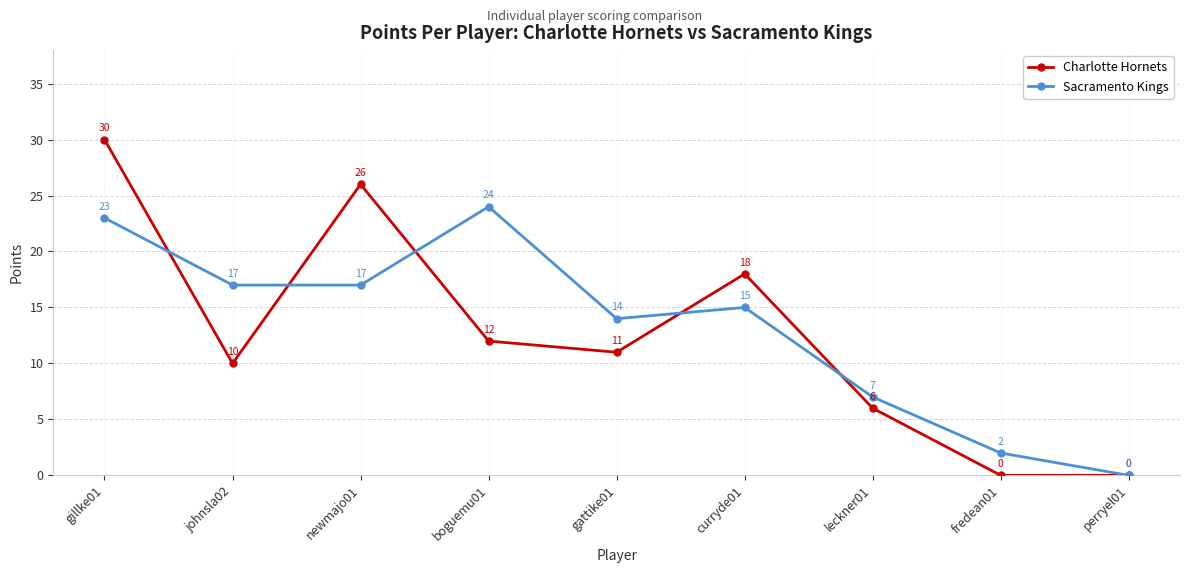

What is the difference between the Sacramento Kings values at perryel01 and leckner01?

7